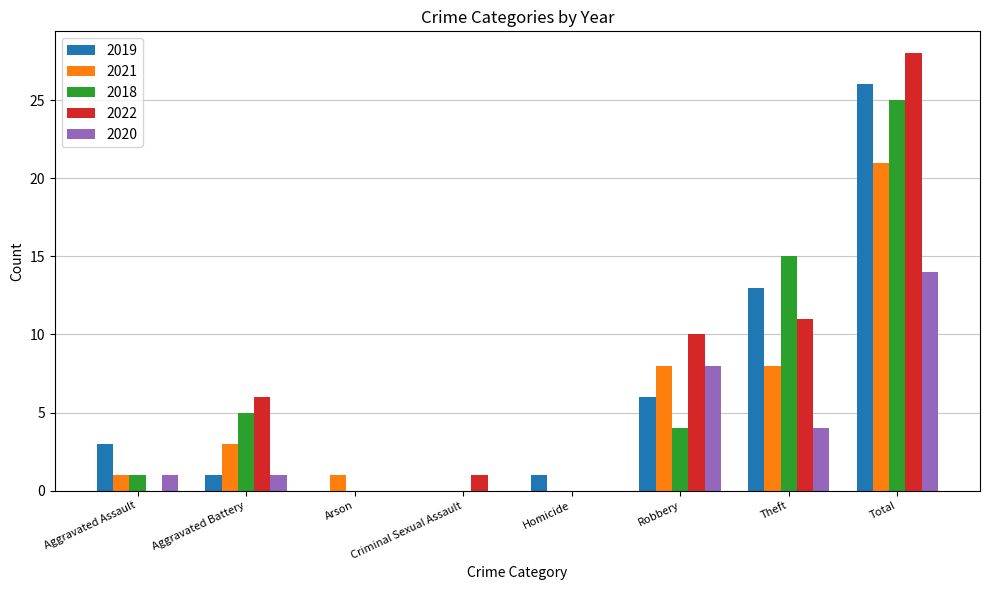

Which series has the largest total across all categories?

2022